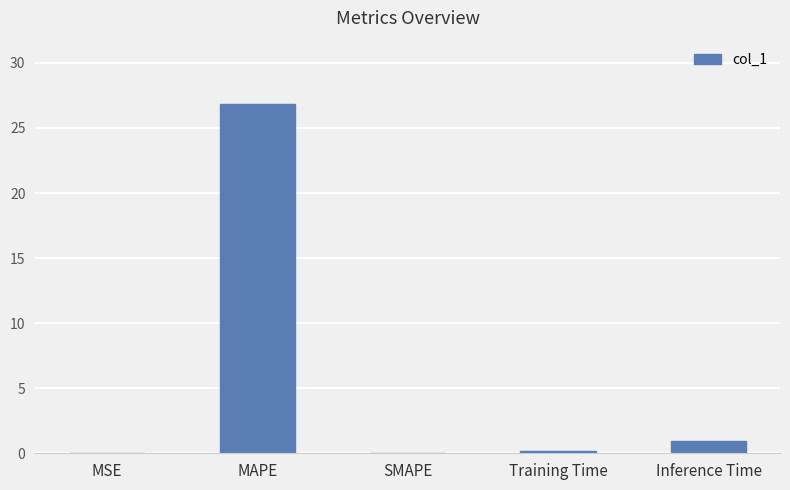

What is the sum of all values?

27.9